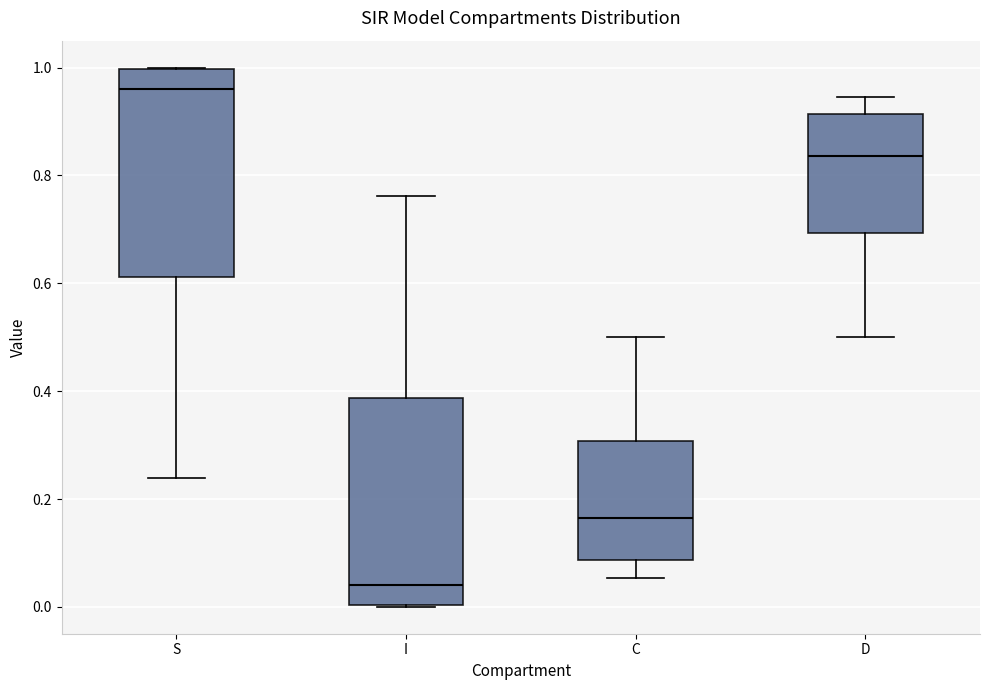

Where does the lower whisker of the box for C end on the y-axis? The values are not printed on the chart, so give them approximately, as read against the axis.

0.06